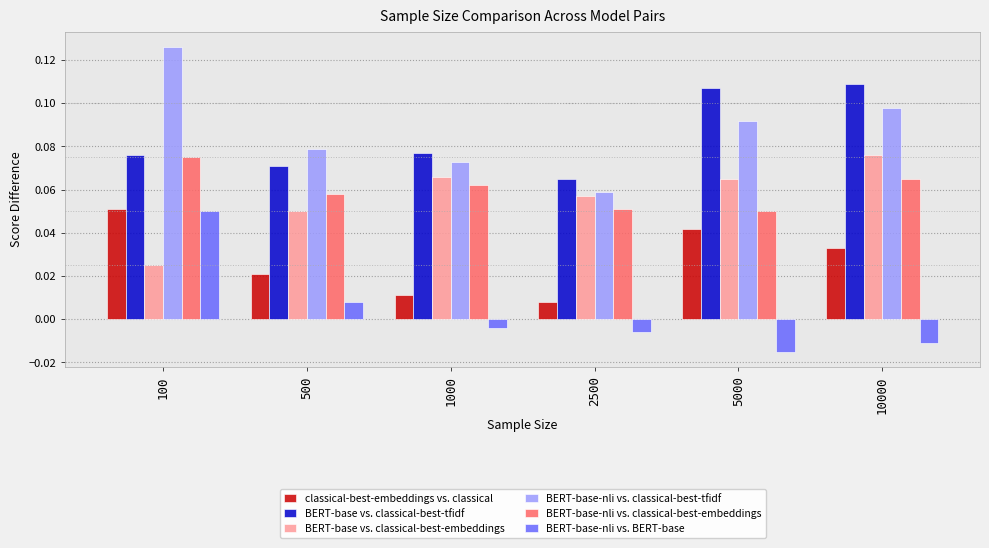

At which label does BERT-base vs. classical-best-embeddings reach its peak?

10000